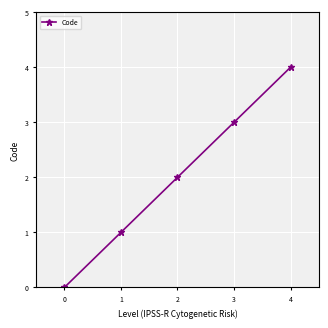

True or false: the data shows 1 at 2.

False